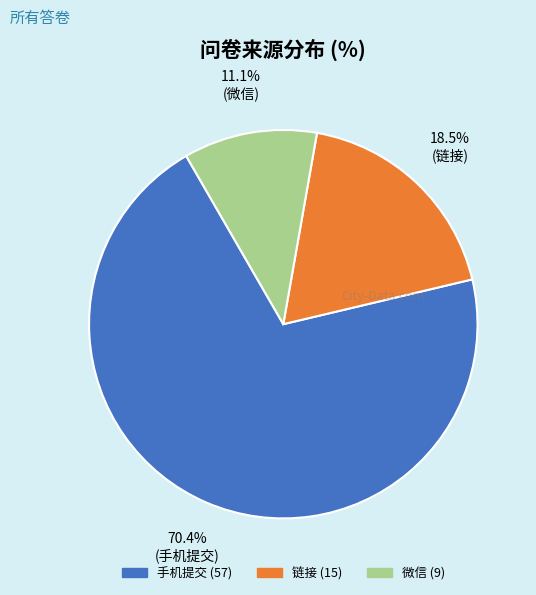

Rank the categories by value from highest to lowest.

手机提交, 链接, 微信